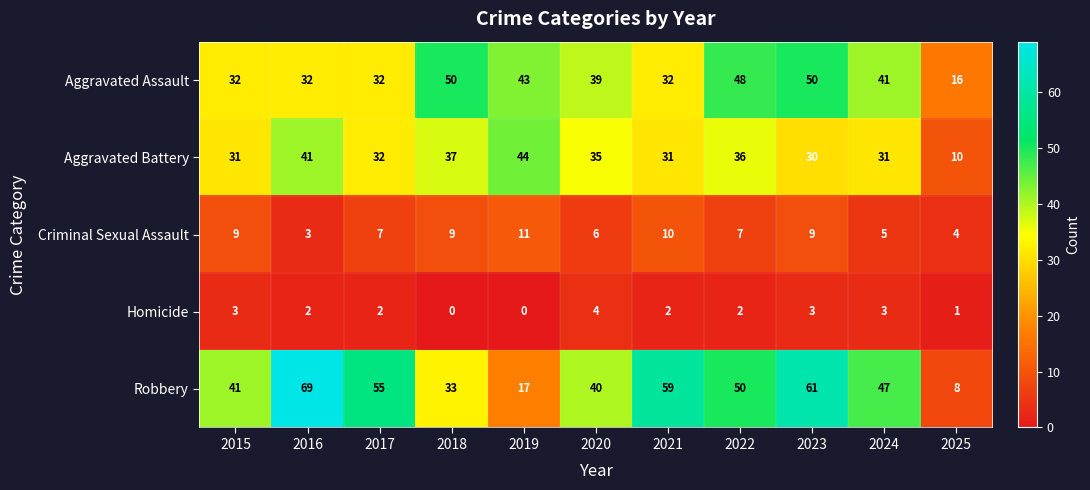

Is it true that Homicide equals 3 at 2023?

True